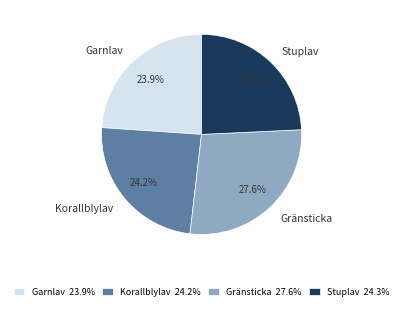

What is the total percentage of Korallblylav and Stuplav?

48.5%